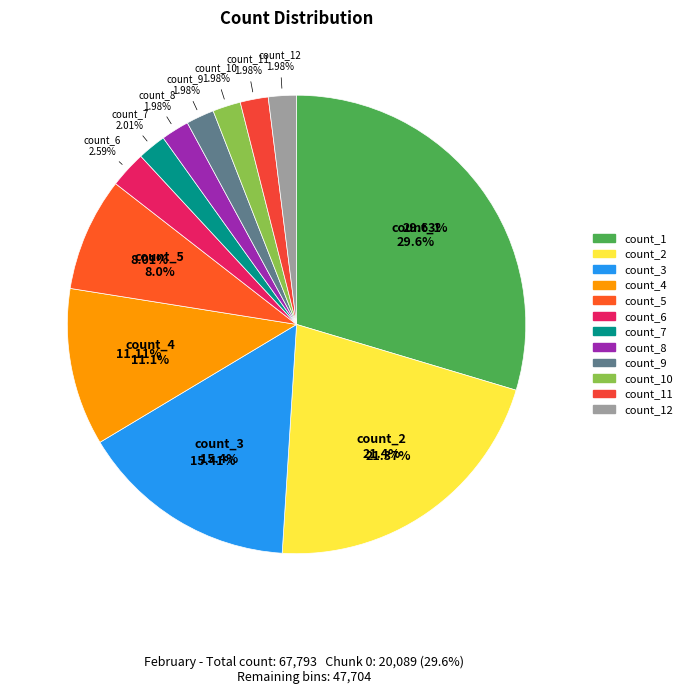

Combined, what portion of the pie is _7 and _11?

4.0%